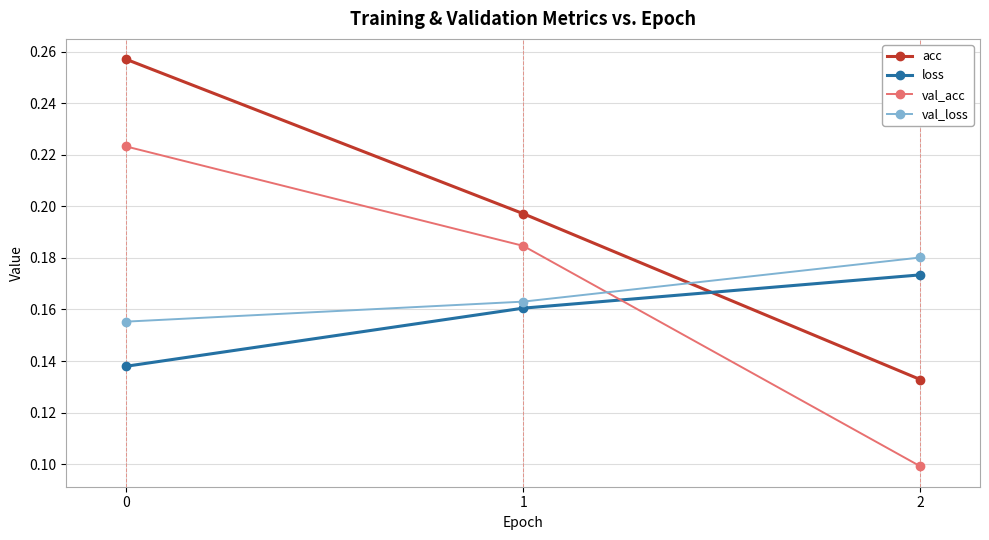

Which series has the largest total across all categories?

acc